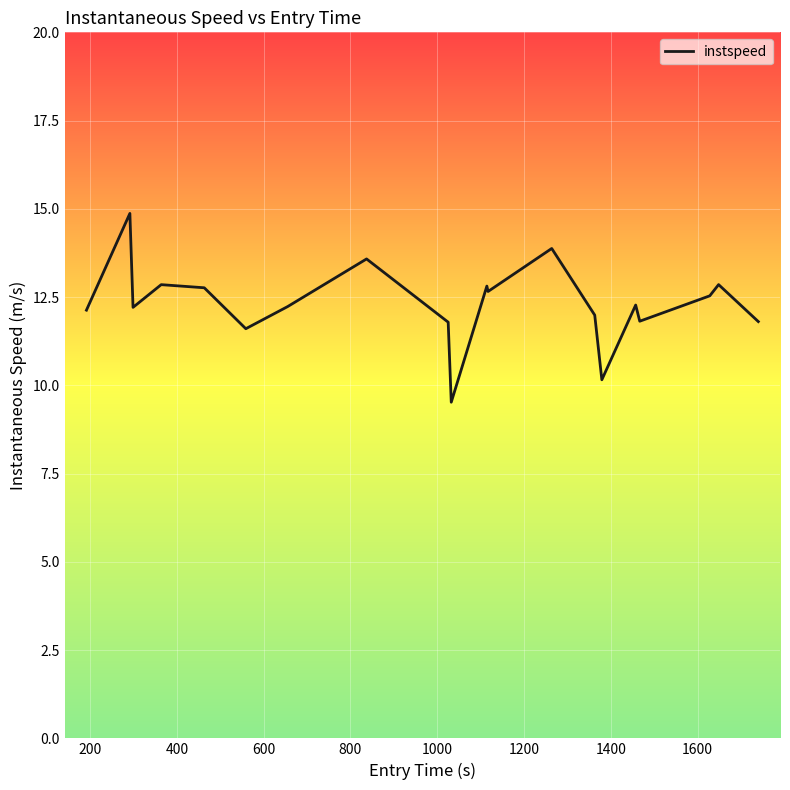

What is the minimum value shown in the chart?

9.5